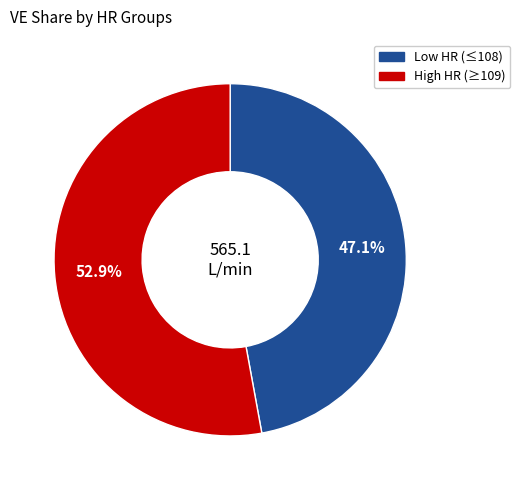

Is there a majority slice in this chart?

Yes